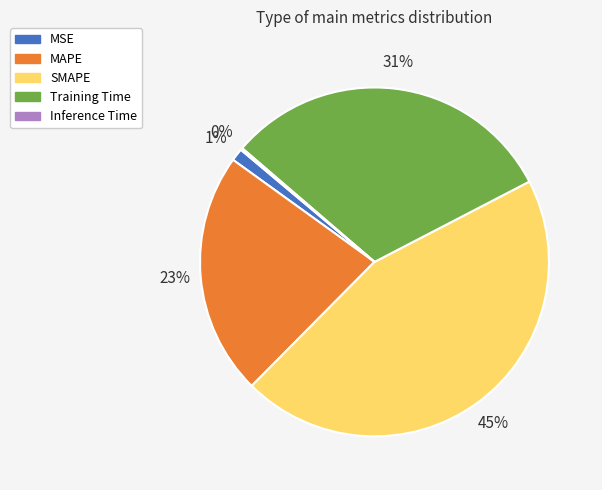

Combined, do SMAPE and MAPE account for over 50%?

Yes